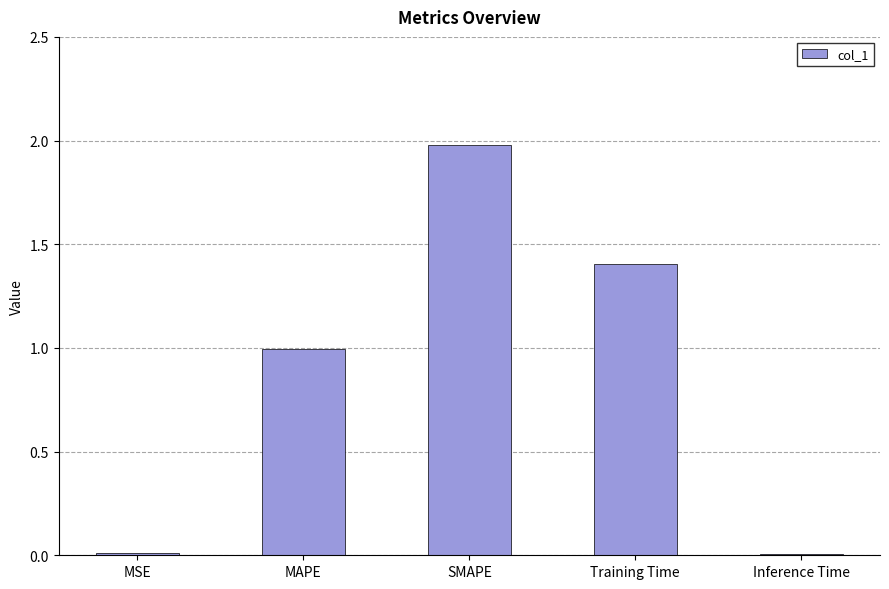

What is the change in value from MAPE to SMAPE?

+1.0